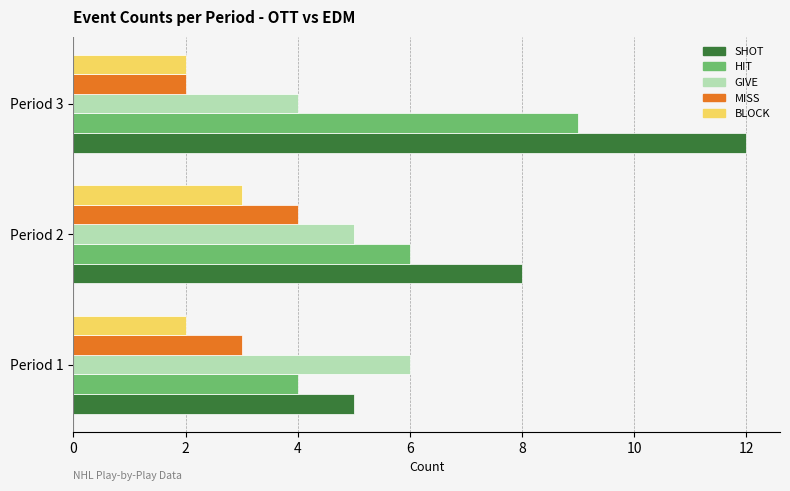

List the series in order of their peak value, lowest first.

BLOCK, MISS, GIVE, HIT, SHOT